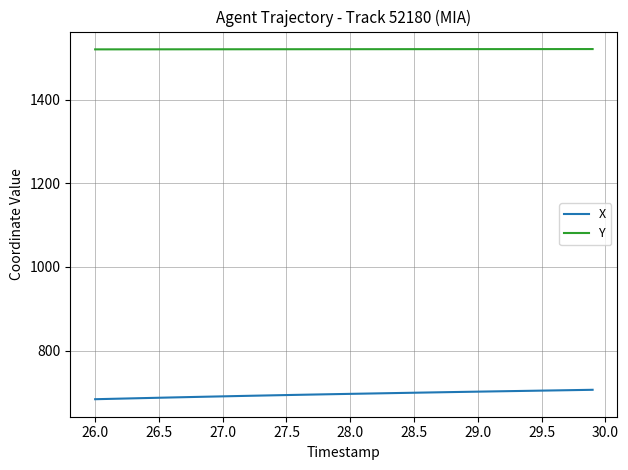

Which series has the widest spread of values?

X